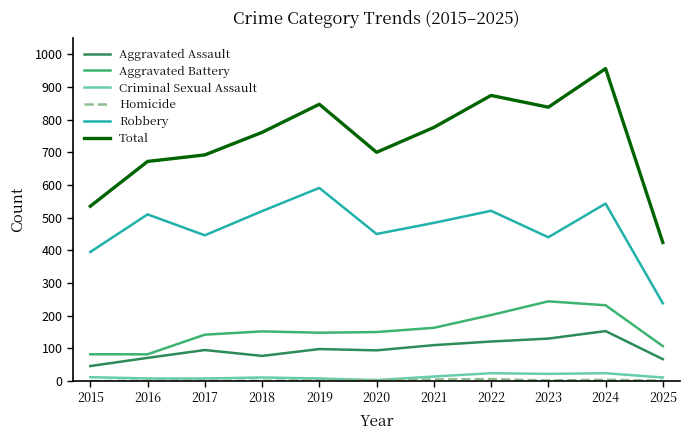

What is the total value across all series at 2022?

1748